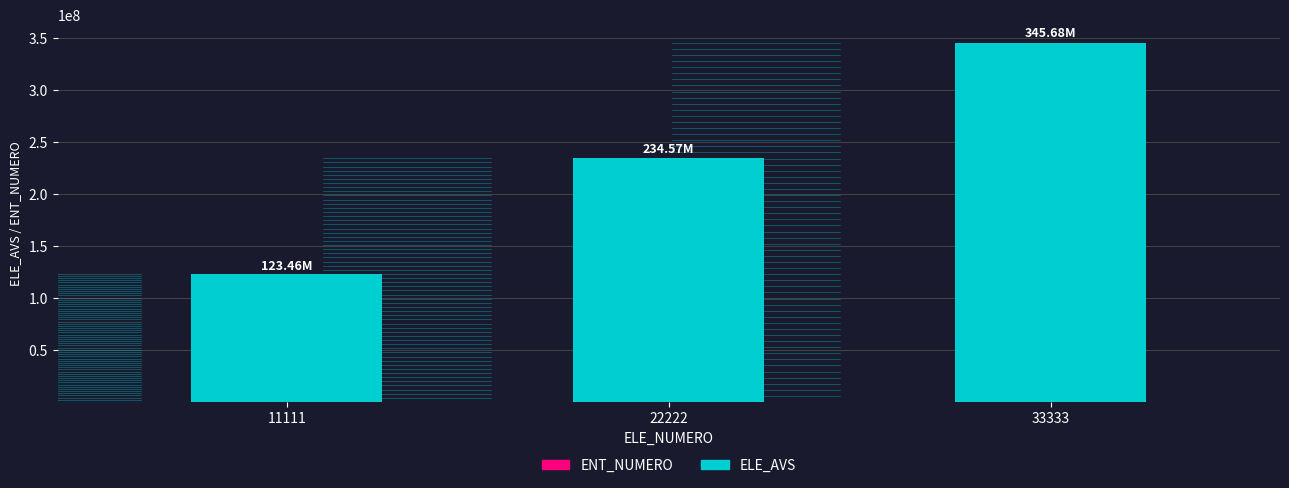

At which category is the sum across all series the highest?

33333